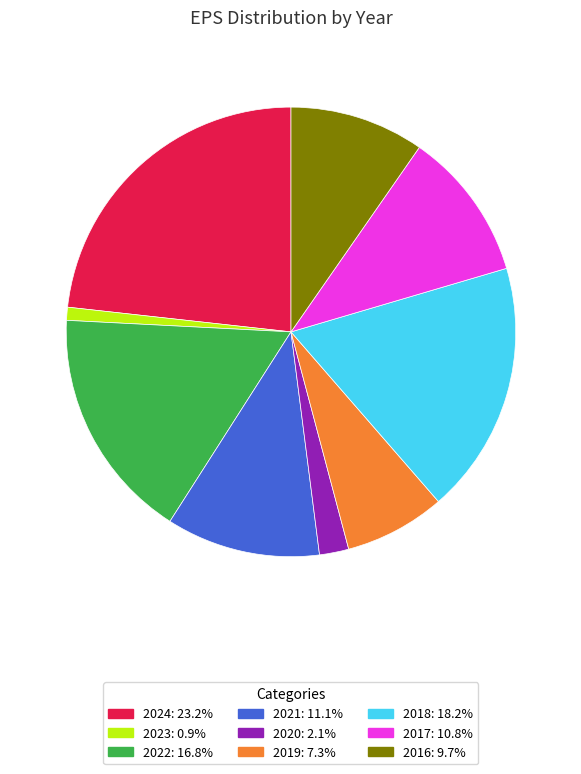

Which category has the smallest portion of the pie?

2023